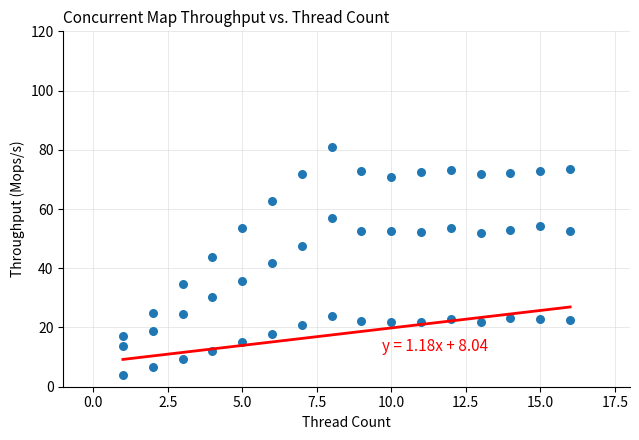

Count the number of points in this scatter plot.

48